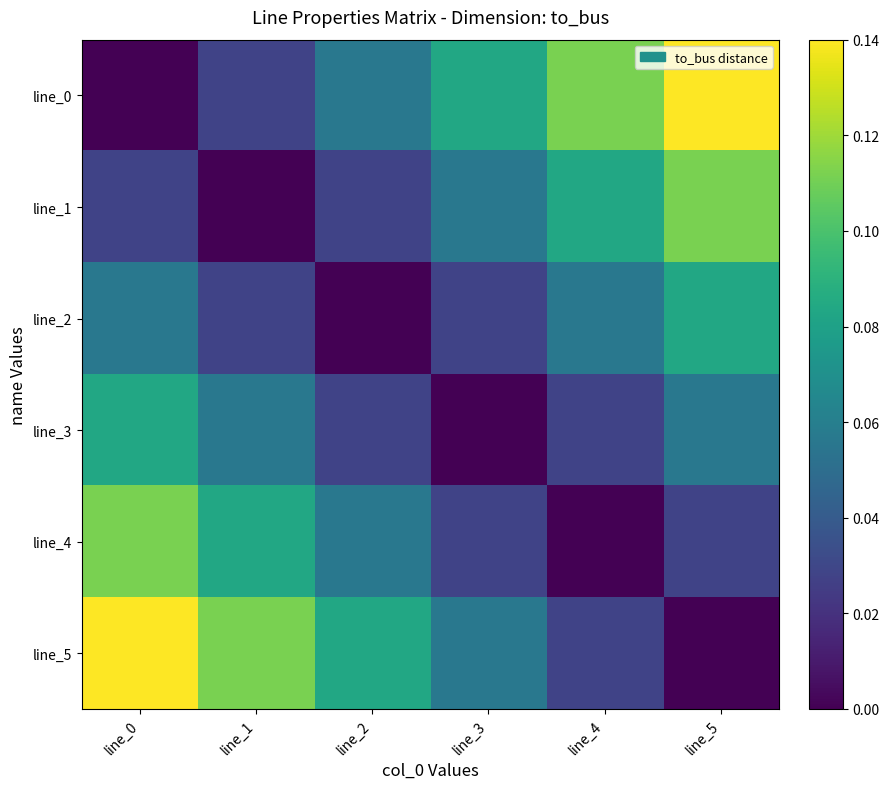

At line_5, list the series in order from largest to smallest.

line_0, line_1, line_2, line_3, line_4, line_5